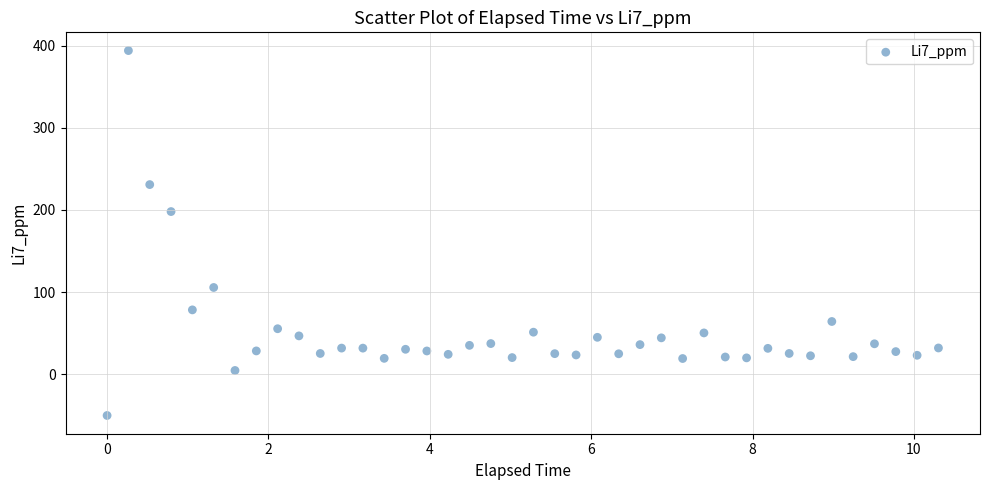

What Y value in the scatter plot is closest to 171?

198.0